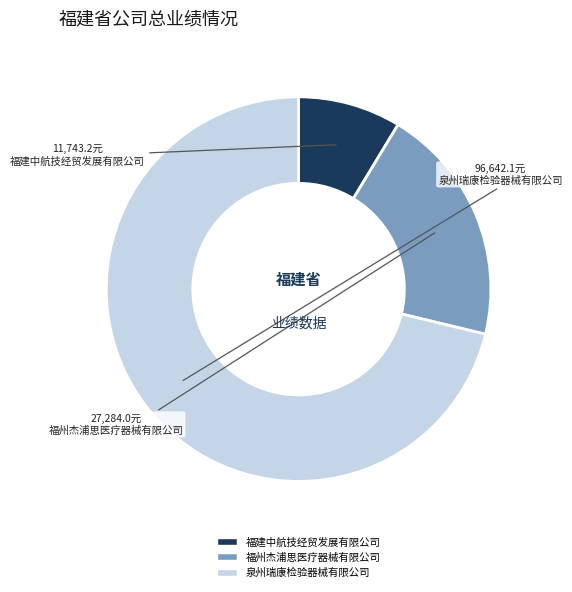

Rank the categories by value from lowest to highest.

福建中航技经贸发展有限公司, 福州杰浦思医疗器械有限公司, 泉州瑞康检验器械有限公司